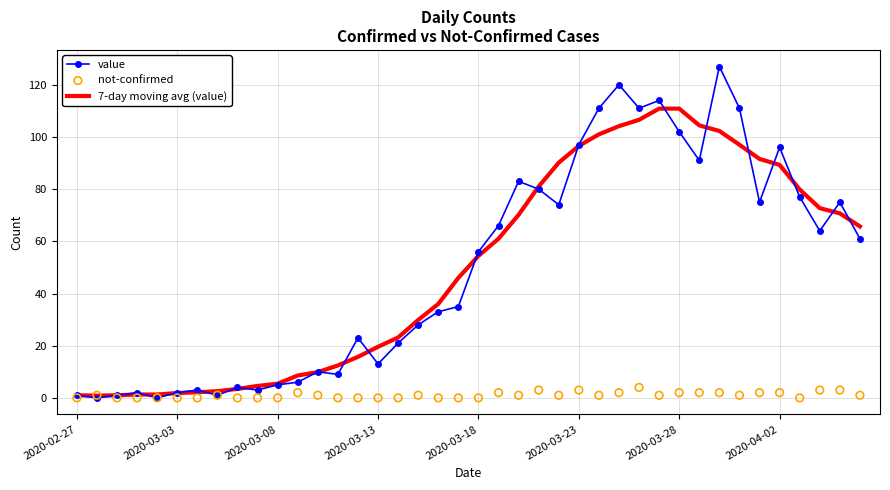

Which series contains the lowest Y value?

value